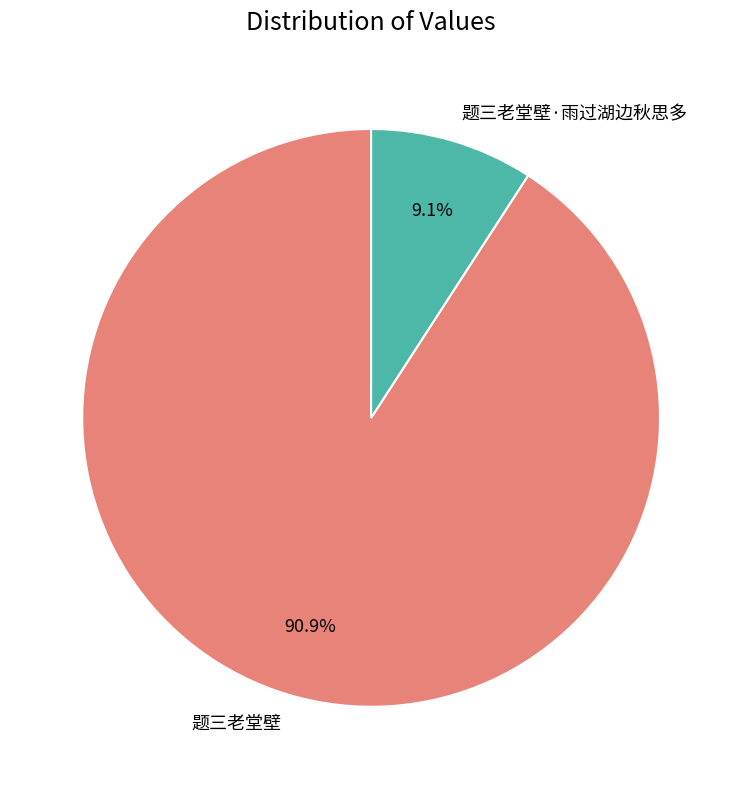

What percentage is the 题三老堂壁 slice, to the nearest percent?

91%